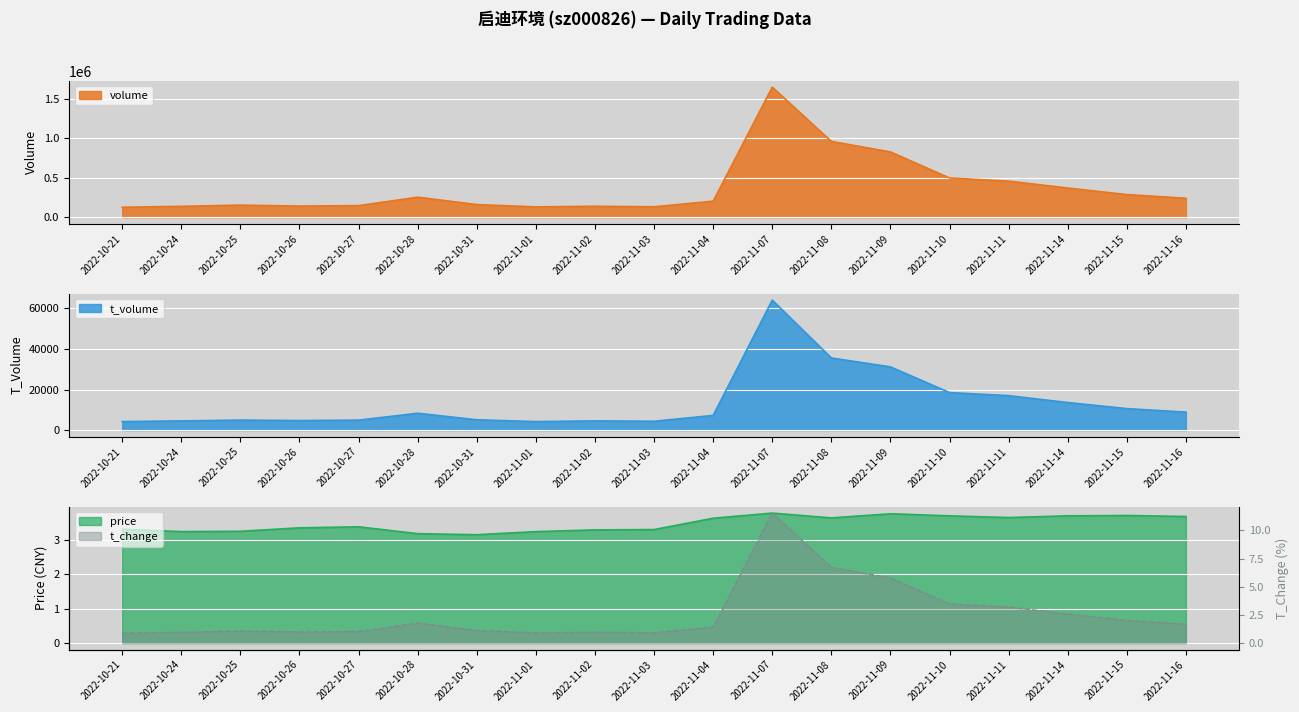

At which label does t_volume first exceed 7247?

2022-10-28